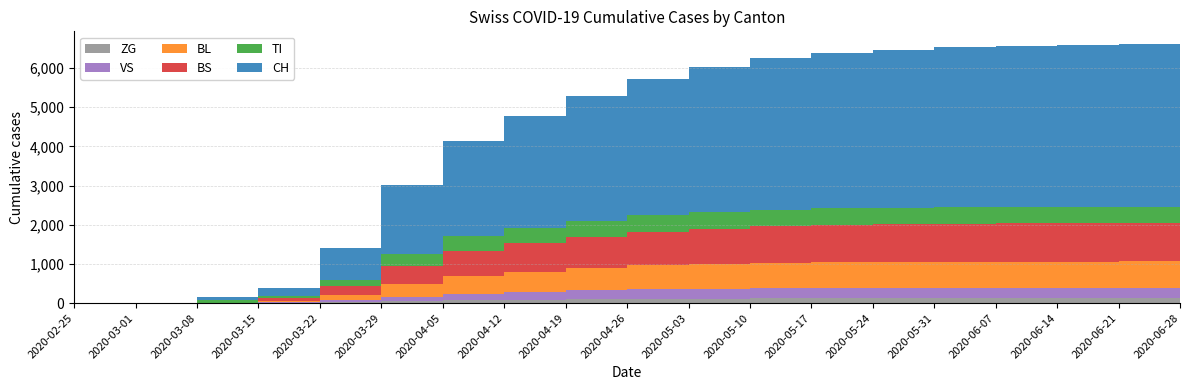

Reading left to right, what are all the values shown in this chart?

TI: 0	0	0	61	70	155	314	382	395	409	415	416	421	421	421	421	421	421	421
BS: 0	0	0	0	73	228	463	635	728	798	860	900	934	950	961	968	975	978	981
BL: 0	0	0	5	25	123	323	453	513	567	605	630	645	655	660	663	665	666	667
VS: 0	0	0	6	19	54	112	168	199	228	248	258	265	269	271	272	273	273	273
ZG: 0	0	0	0	5	21	46	74	89	102	108	112	117	119	120	121	122	122	122
CH: 0	0	3	79	196	814	1753	2436	2840	3189	3484	3698	3885	3981	4038	4079	4108	4128	4141